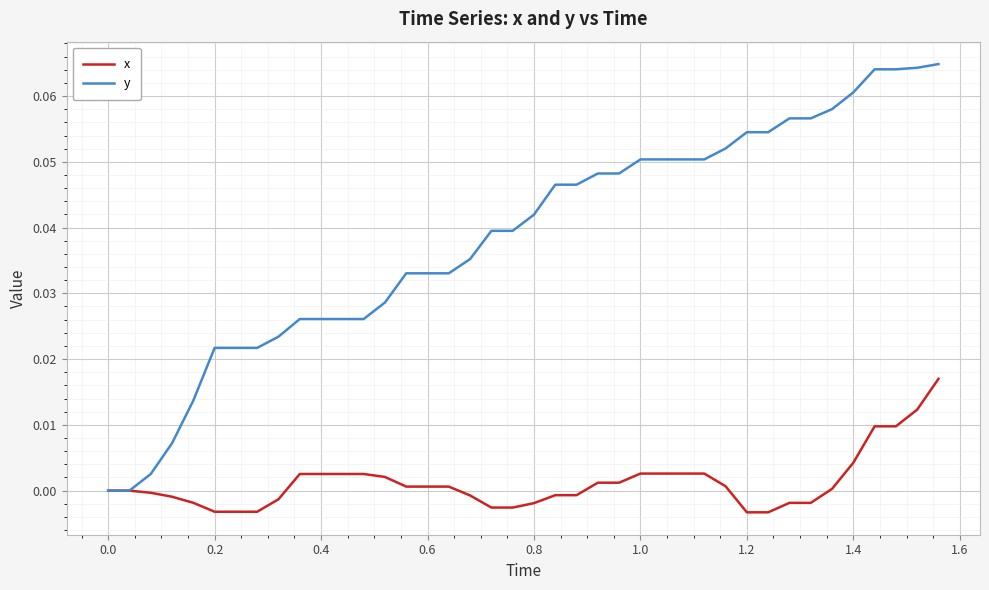

List the series in order of their peak value, highest first.

y, x